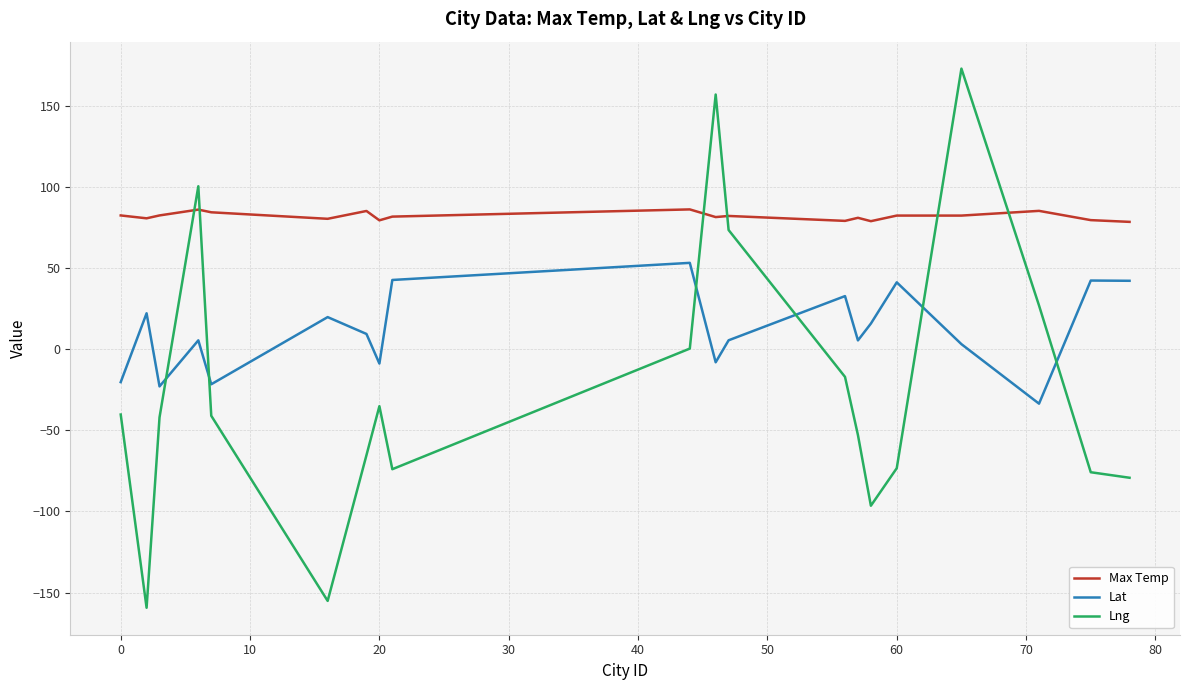

How many intersections are there between Lat and Lng?

6